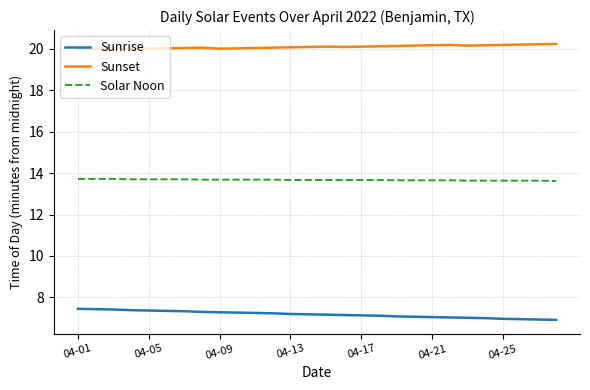

What is the minimum value for Sunset?

20.0